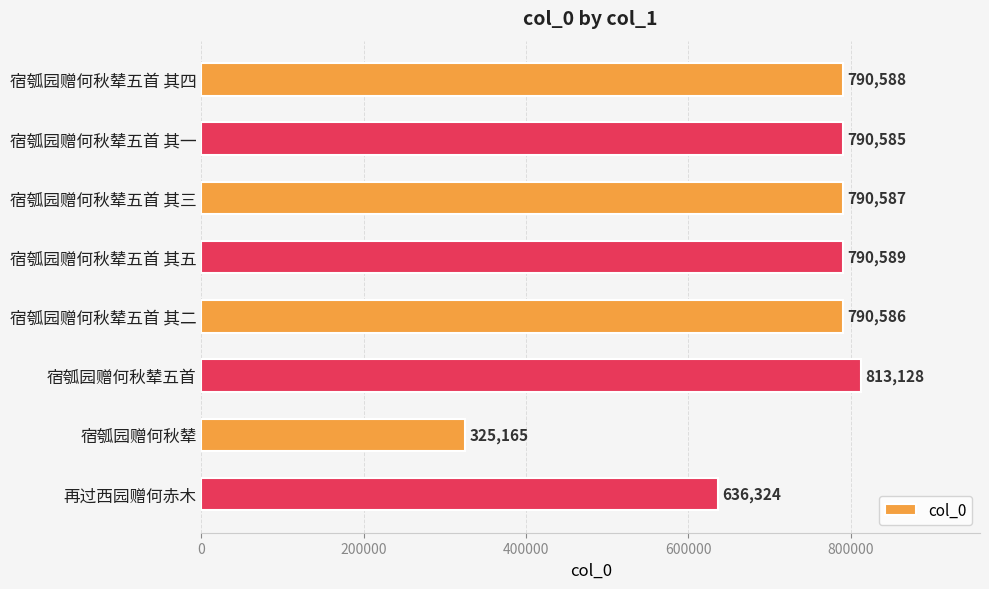

True or false: the data shows 159629 at 宿瓠园赠何秋辇.

False